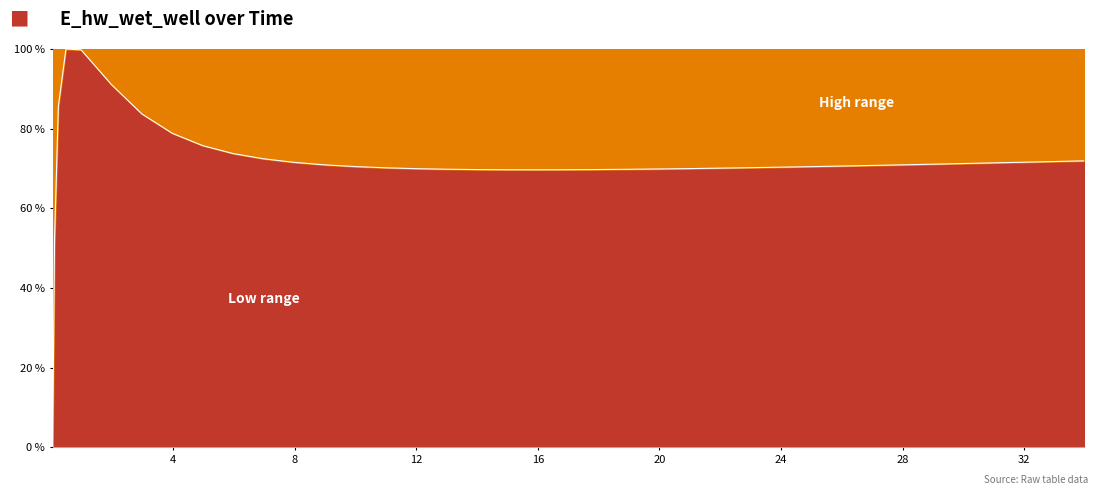

What is the ratio of the value at 16.96875 to the value at 18.96875?

1.0